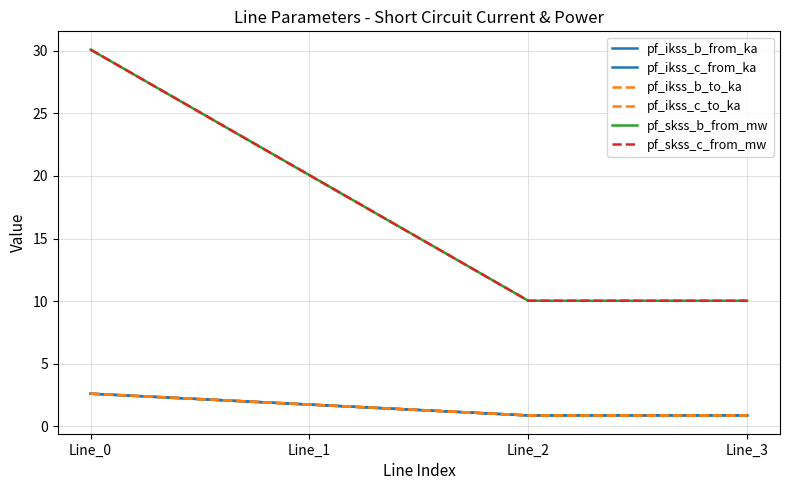

List the series in order of their peak value, highest first.

pf_skss_b_from_mw, pf_skss_c_from_mw, pf_ikss_b_from_ka, pf_ikss_c_from_ka, pf_ikss_b_to_ka, pf_ikss_c_to_ka